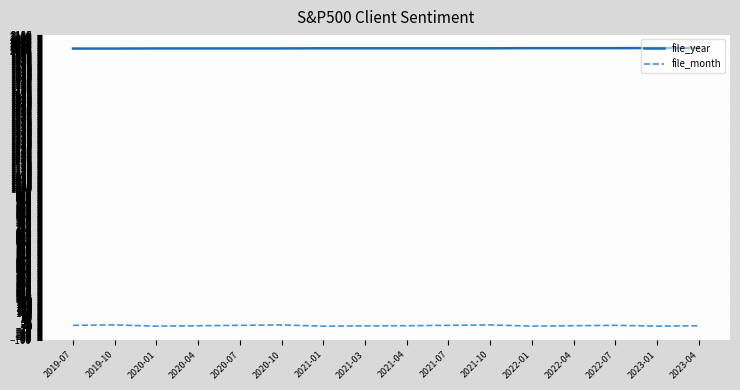

Count the file_month values in the range 3 to 7.

9